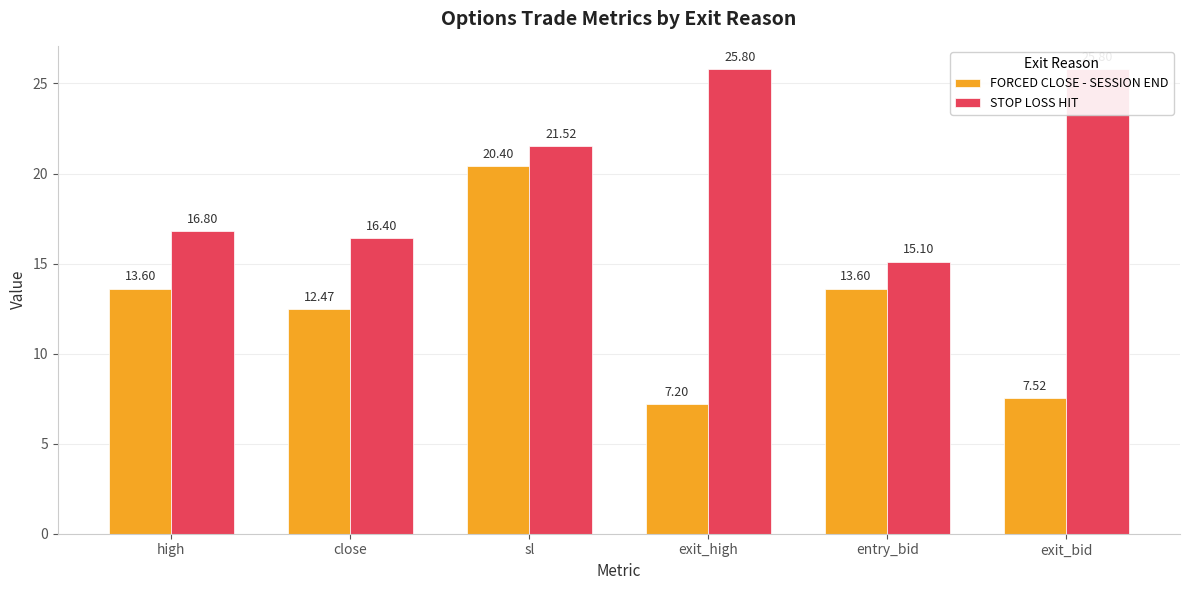

Reading left to right, transcribe all the data shown in this chart.

FORCED CLOSE - SESSION END: high=13.6	close=12.5	sl=20.4	exit_high=7.2	entry_bid=13.6	exit_bid=7.5
STOP LOSS HIT: high=16.8	close=16.4	sl=21.5	exit_high=25.8	entry_bid=15.1	exit_bid=25.8